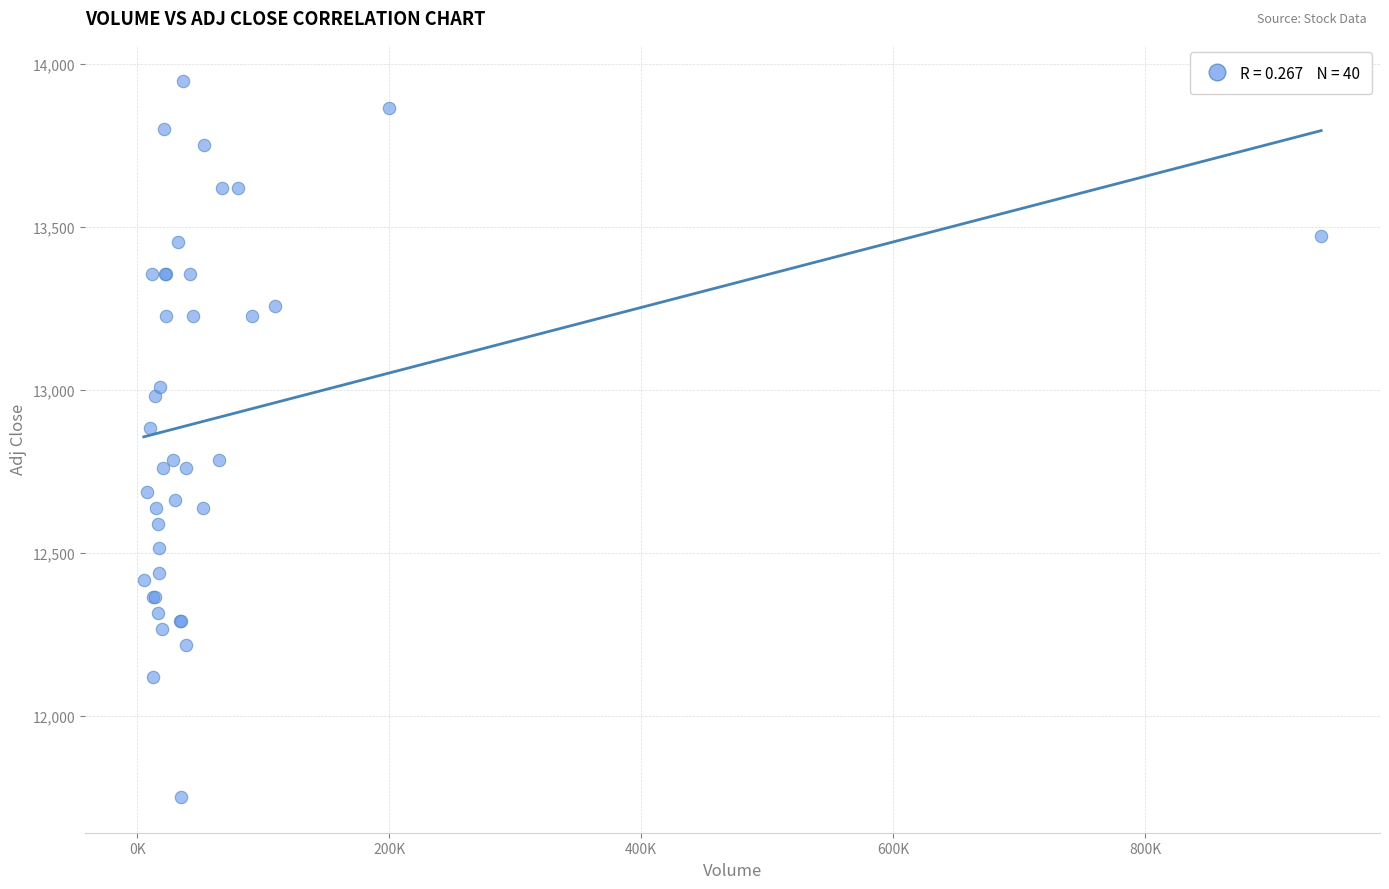

What Y value in the scatter plot is closest to 12849?

12881.5